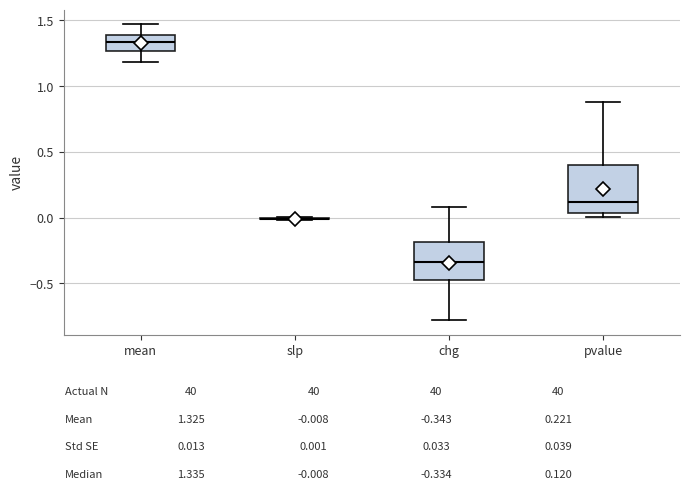

Comparing the boxes themselves (not the whiskers), which one is the tallest?

pvalue